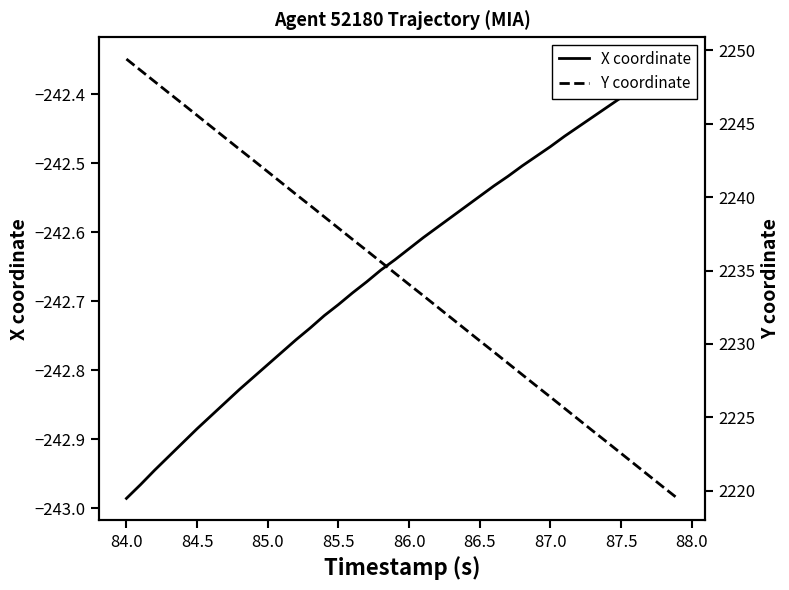

True or false: X coordinate and Y coordinate cross at least once.

False